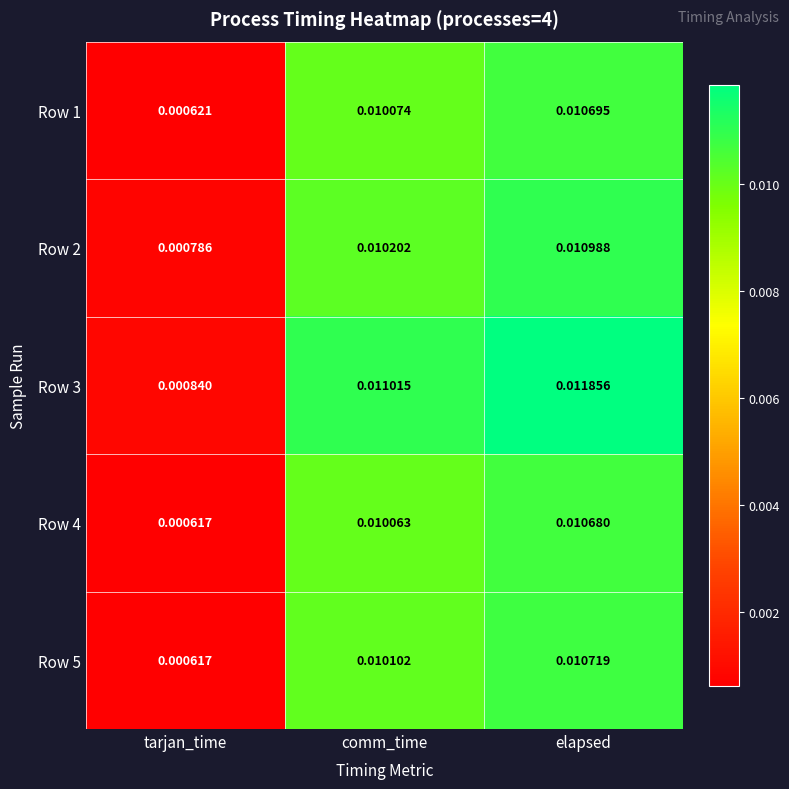

Which series changed the most between tarjan_time and comm_time?

Row 3